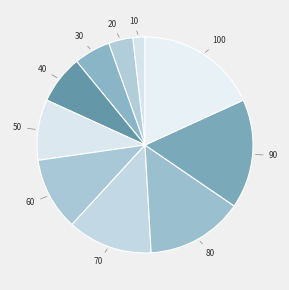

How many segments does this pie chart have?

10